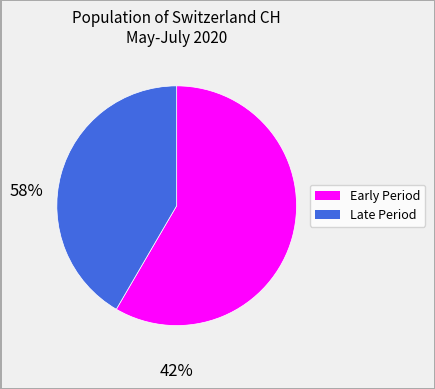

Does any single category account for the majority?

Yes